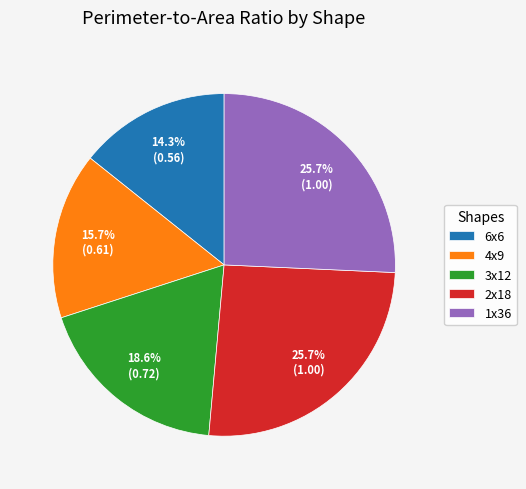

What percentage is the 6x6 slice, to the nearest percent?

14%